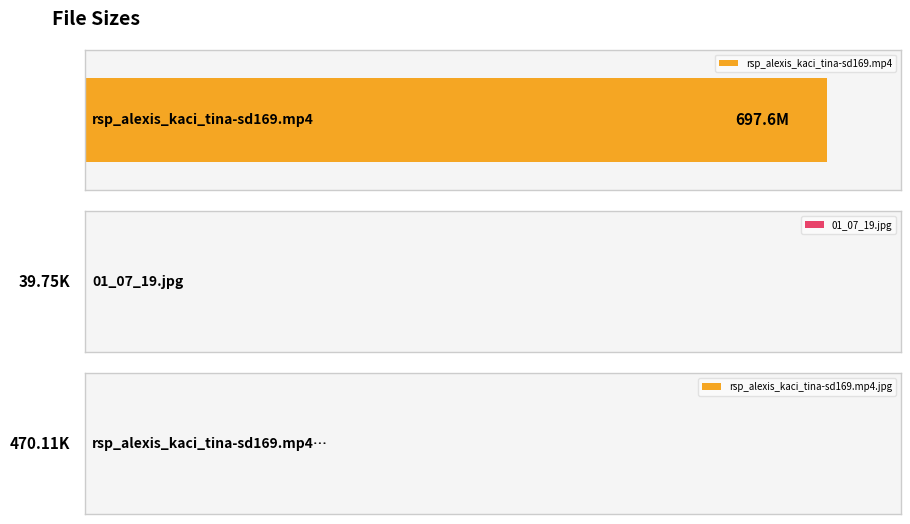

What value does the data have at rsp_alexis_kaci_tina-sd169.mp4.jpg?

470.1